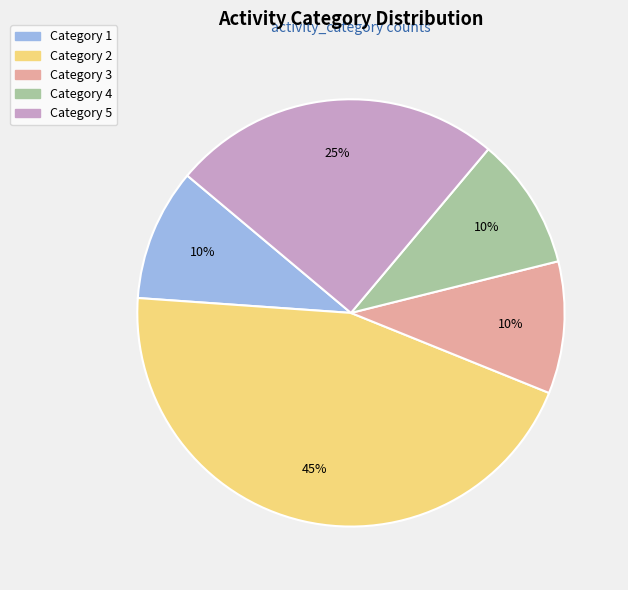

To the nearest percent, what is the difference between the largest and smallest slice percentages?

35%